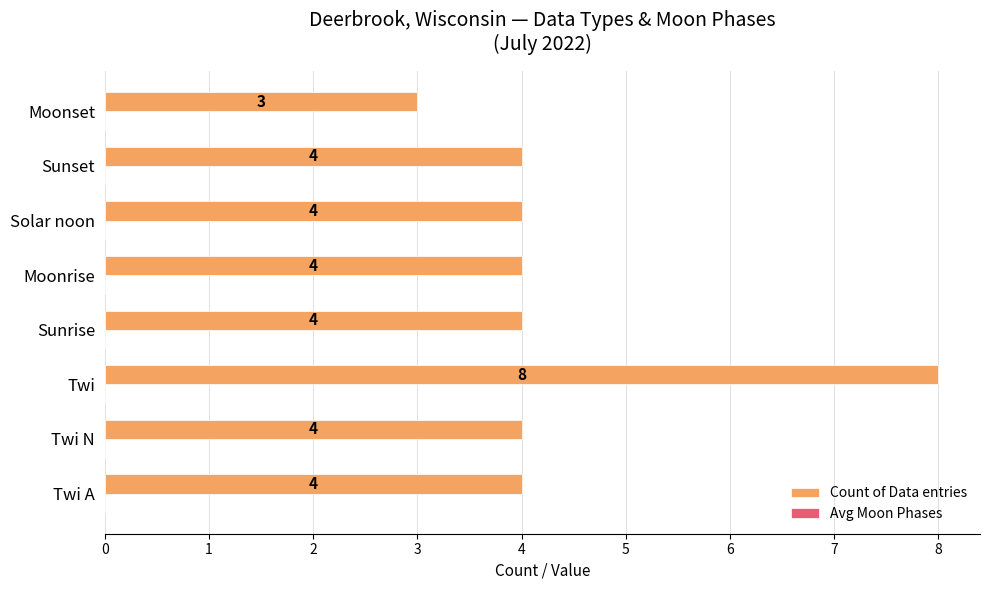

Is it true that the value at Twi N is 4?

True